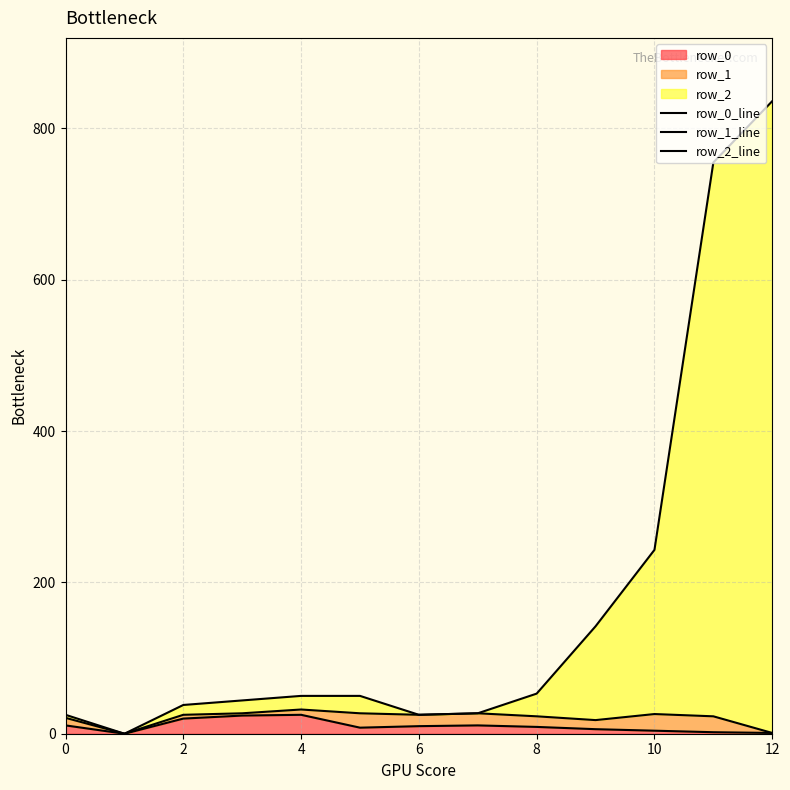

How many lines are shown in the chart?

3